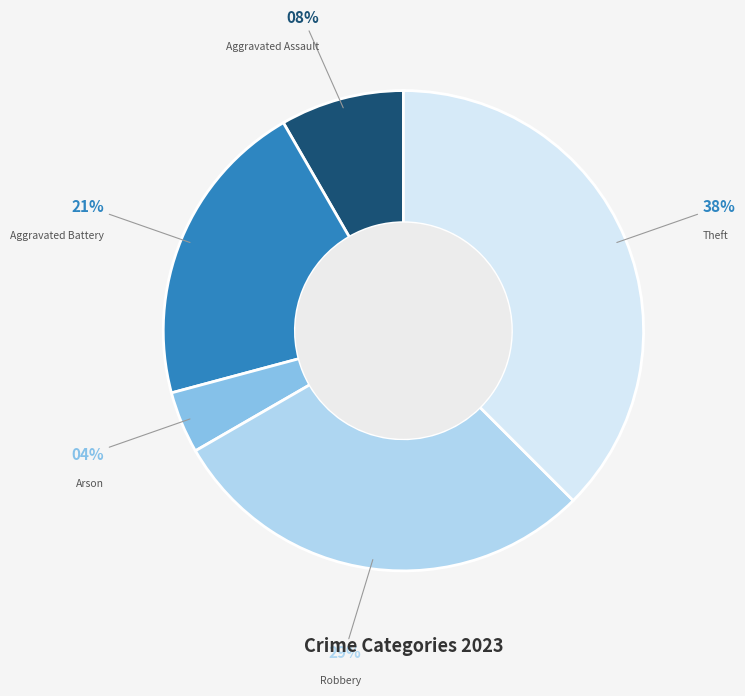

Do Arson and Aggravated Battery together represent more than half of the pie?

No